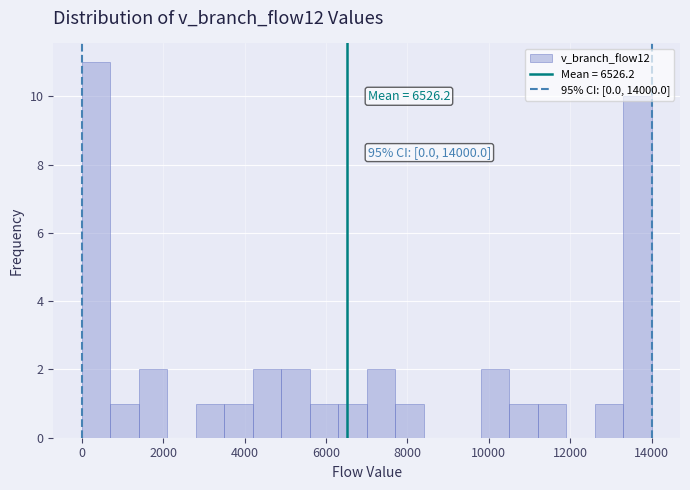

Around what value on the x-axis is the tallest bar? Give the approximate position of its centre, as read against the axis.

400